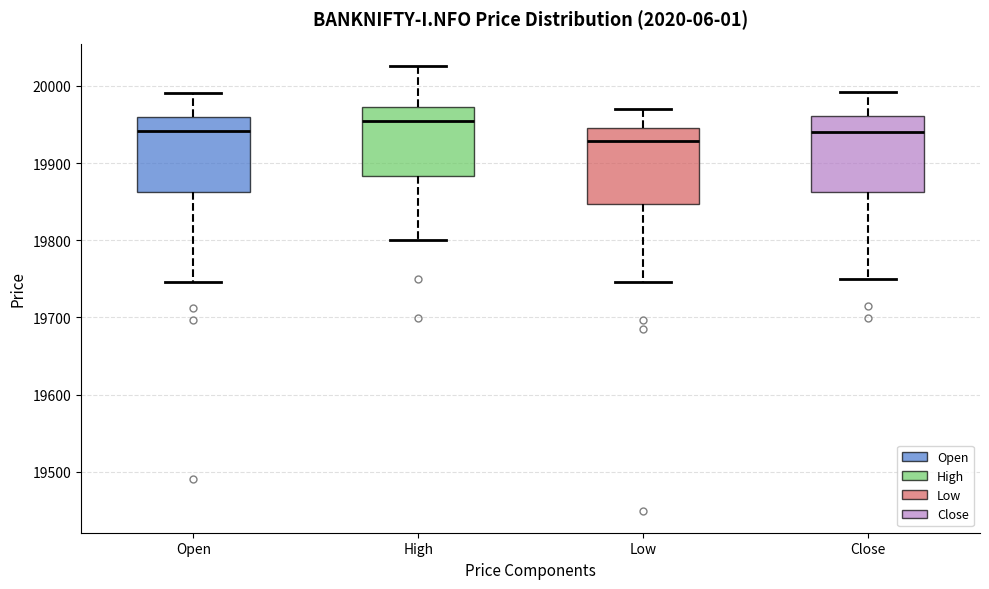

Reading left to right, read every box against the y-axis: the position of its median line, the range the box covers, and the ends of its whiskers. The values are not printed on the chart, so give them approximately, as read against the axis.

Open: median 19940, box 19860 to 19960, whiskers 19750 to 19990
High: median 19950, box 19880 to 19970, whiskers 19800 to 20030
Low: median 19930, box 19850 to 19940, whiskers 19750 to 19970
Close: median 19940, box 19860 to 19960, whiskers 19750 to 19990